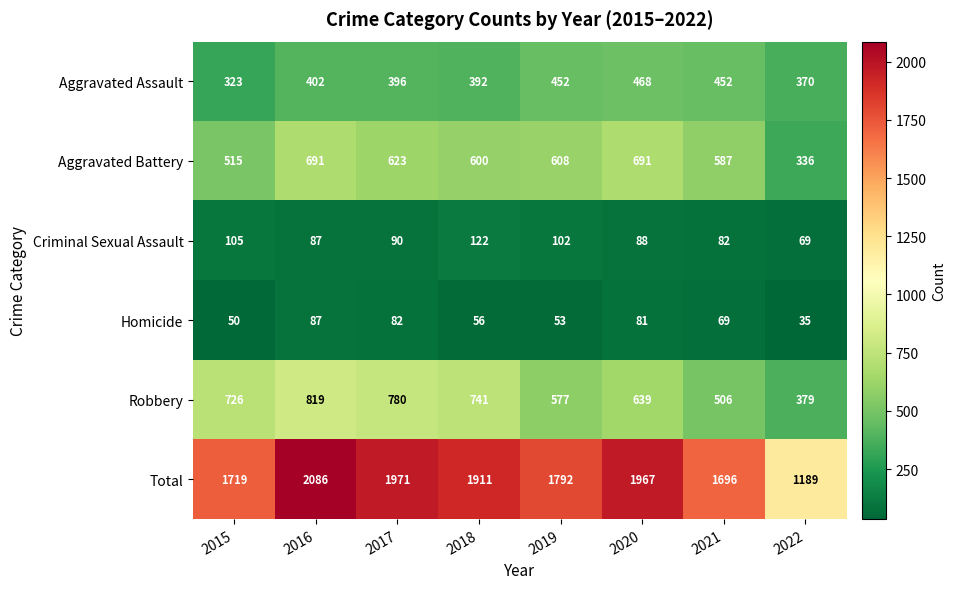

How many values in the Robbery series are below 726?

4